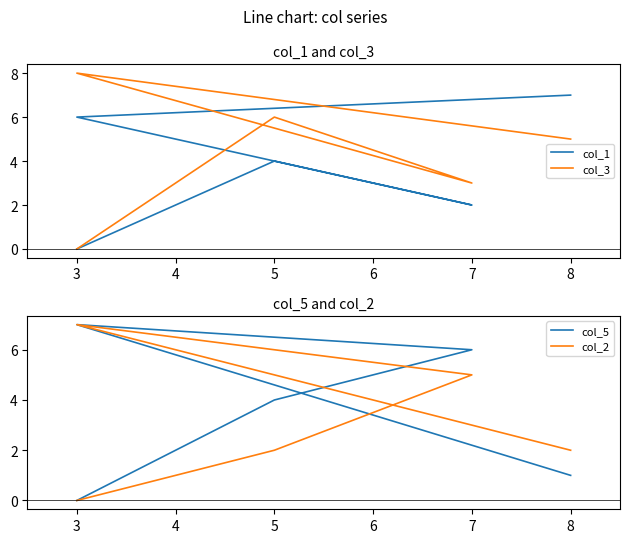

Does the chart have visible grid lines?

No